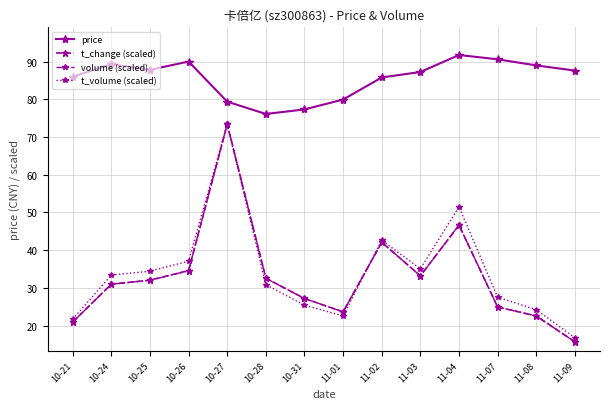

True or false: t_change (scaled) and price cross at least once.

False